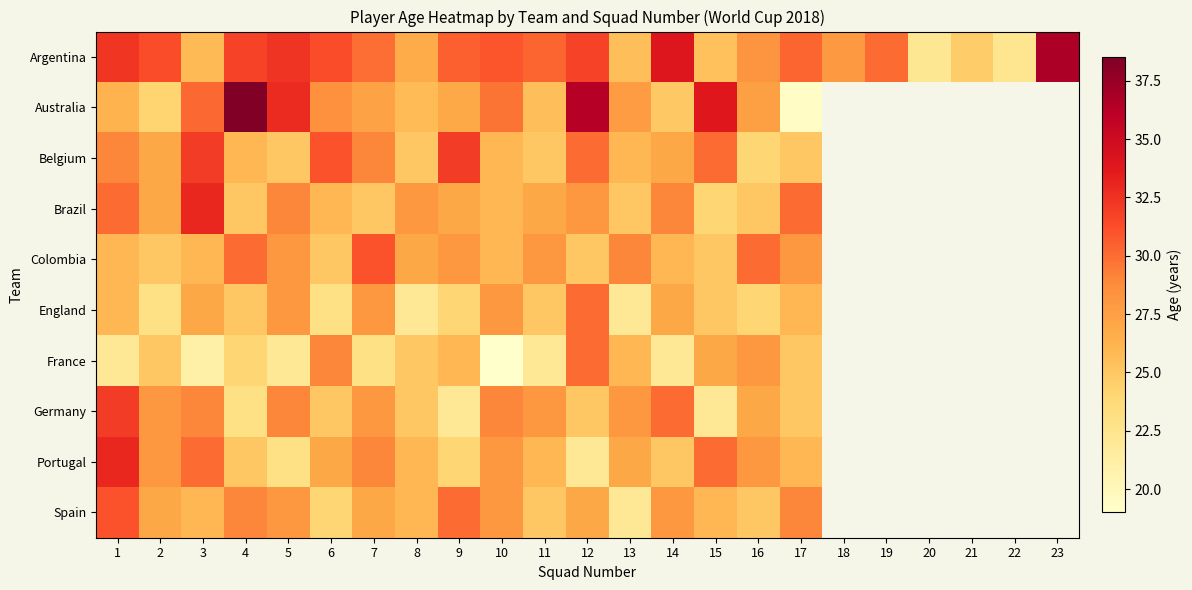

Rank the series by their maximum value, from highest to lowest.

Australia, Argentina, Brazil, Portugal, Belgium, Germany, Colombia, Spain, England, France